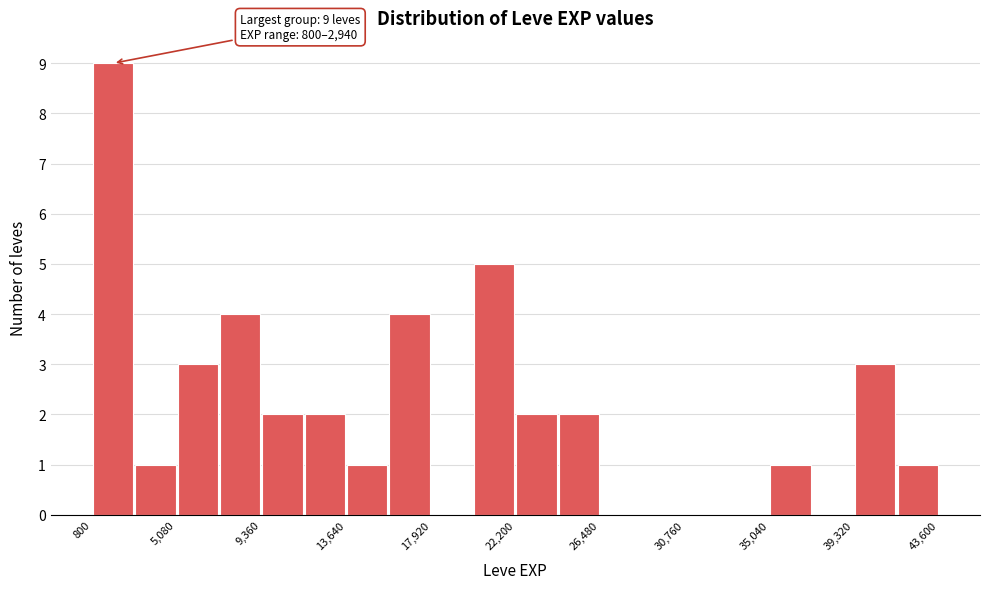

Over which range of the x-axis is the bar tallest?

1000 to 3000